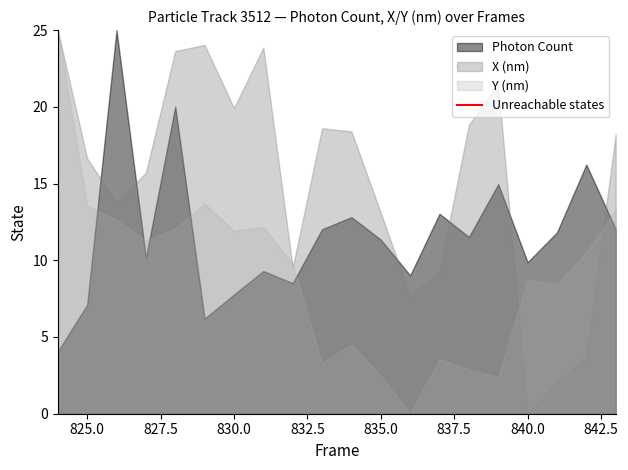

Does the chart have visible grid lines?

No